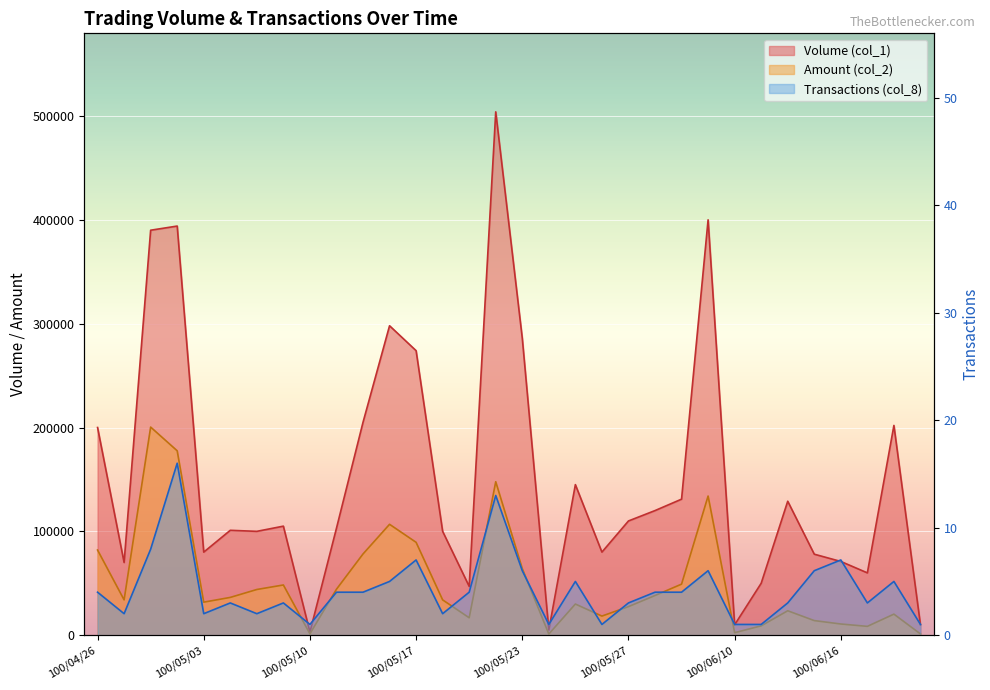

True or false: Transactions (col_8) and Volume (col_1) intersect in this chart.

False